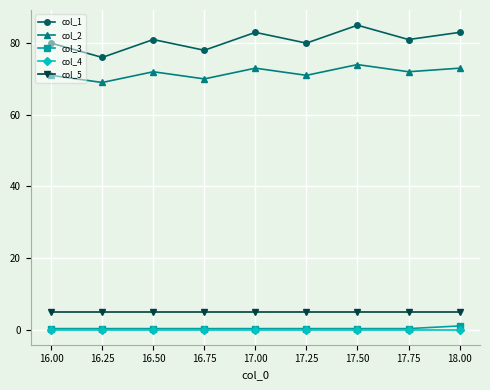

True or false: col_5 and col_2 cross at least once.

False